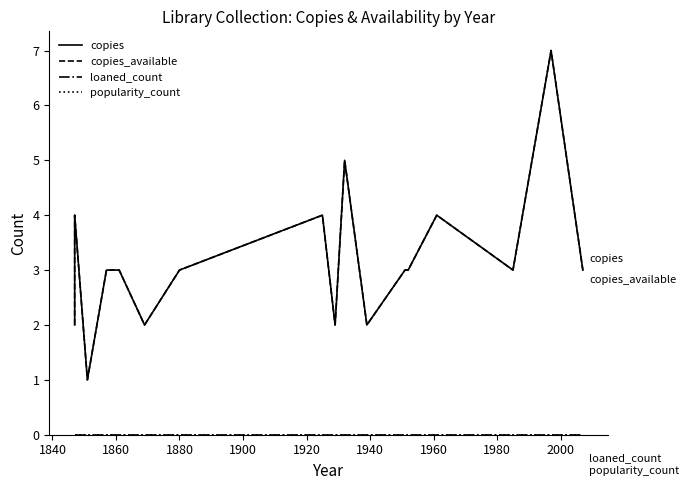

Which series has the widest spread of values?

copies